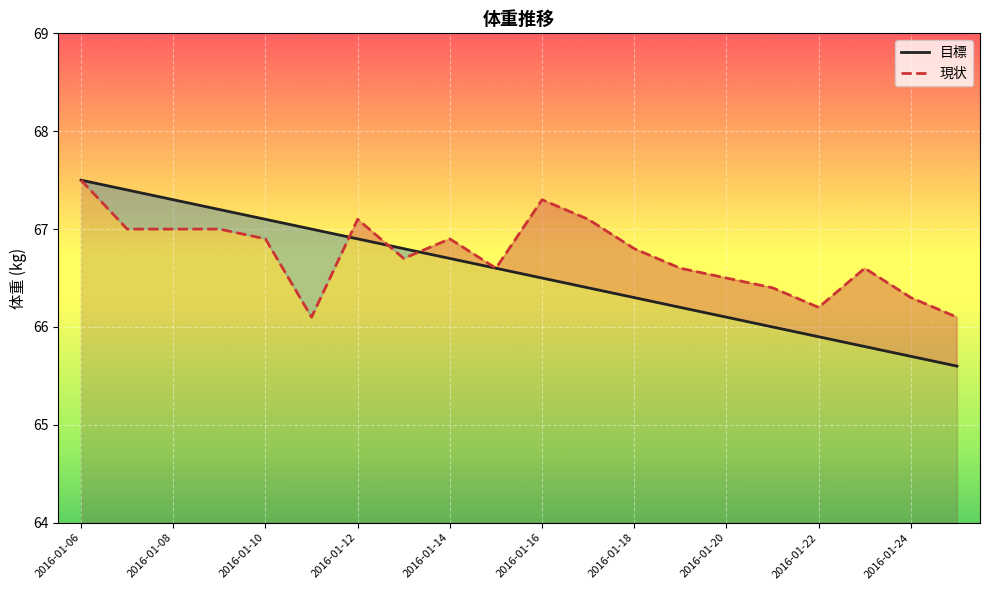

What is the difference between the second highest and second lowest values in the 現状 series?

1.2